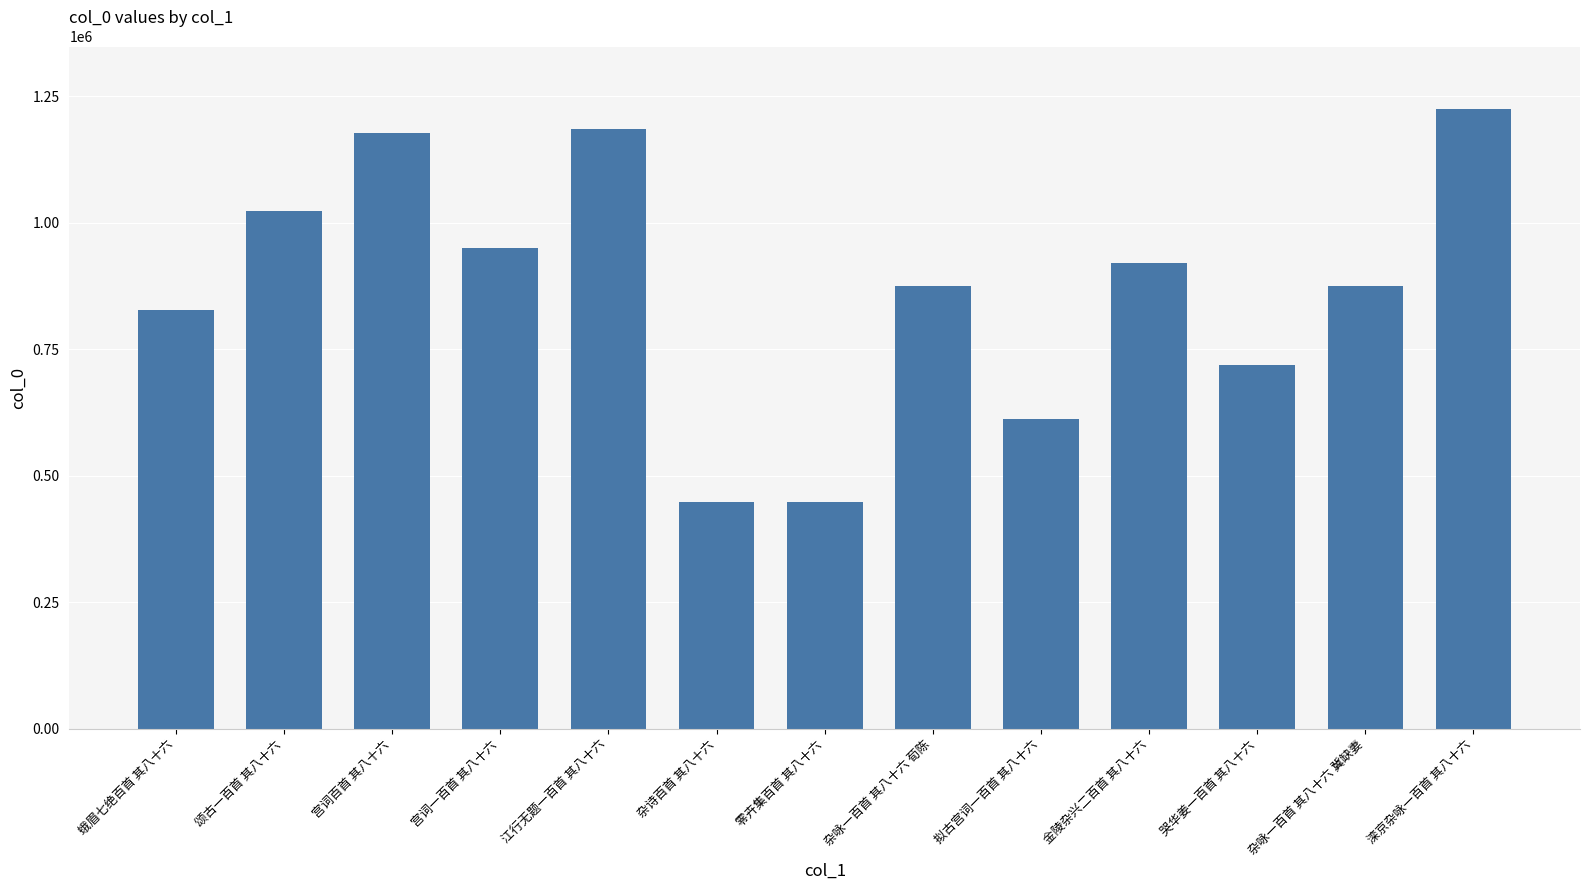

What is the change in value from 哭华姜一百首 其八十六 to 滦京杂咏一百首 其八十六?

+507137